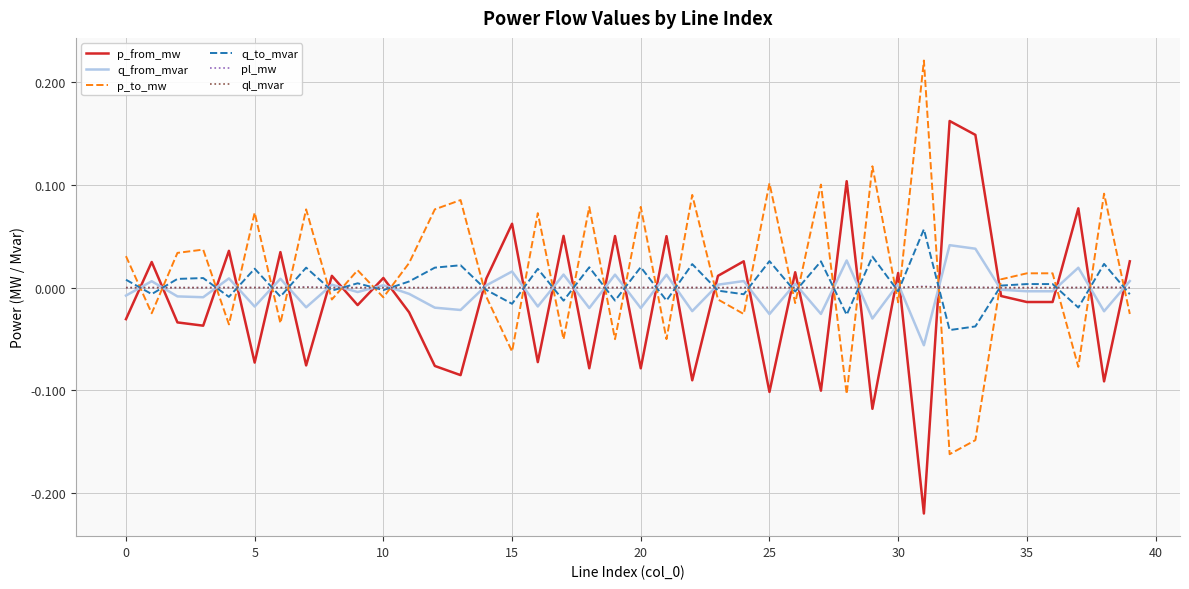

True or false: p_from_mw and q_to_mvar cross at least once.

True